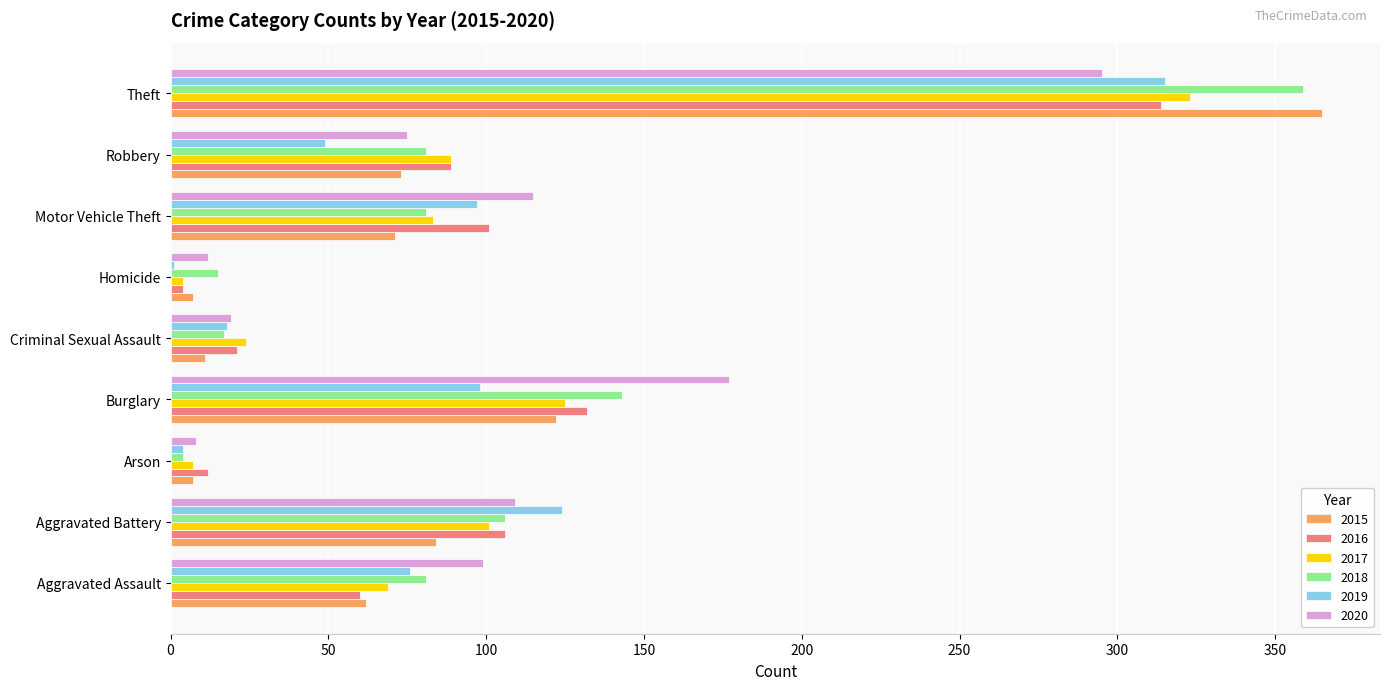

What is the maximum value for 2016?

314